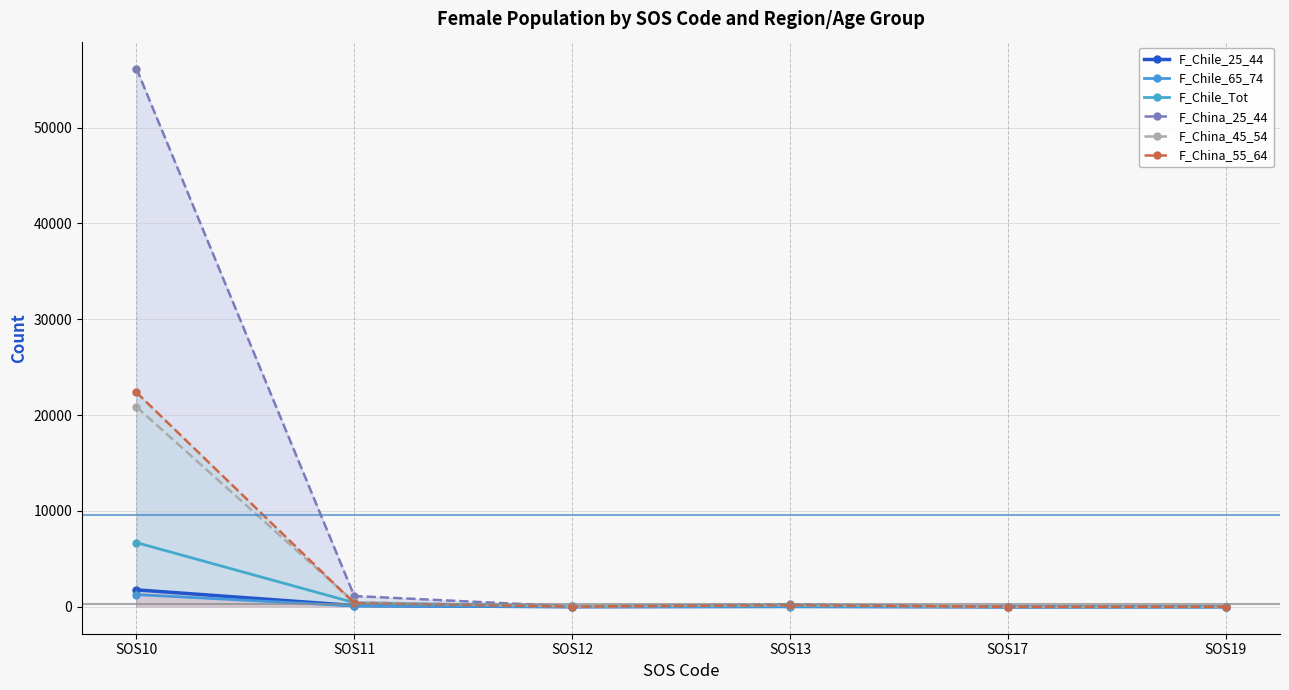

Does the chart have visible grid lines?

Yes